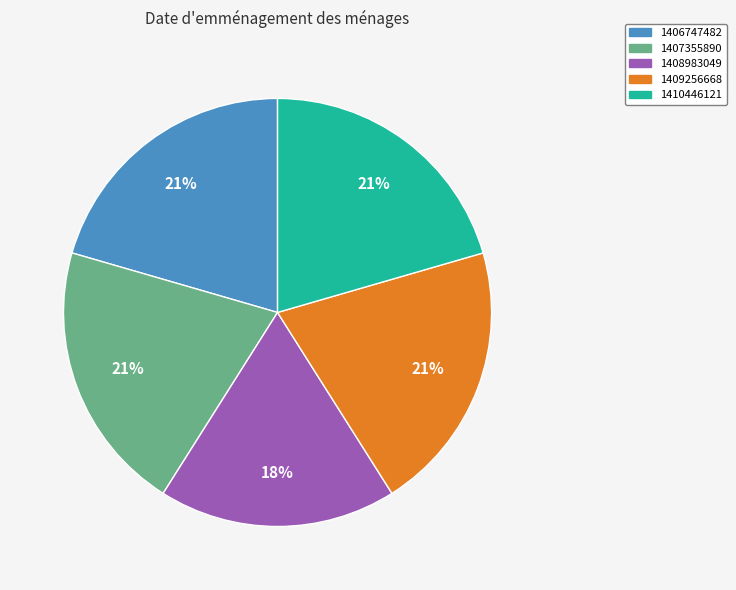

To the nearest percent, what is the average slice percentage?

20%